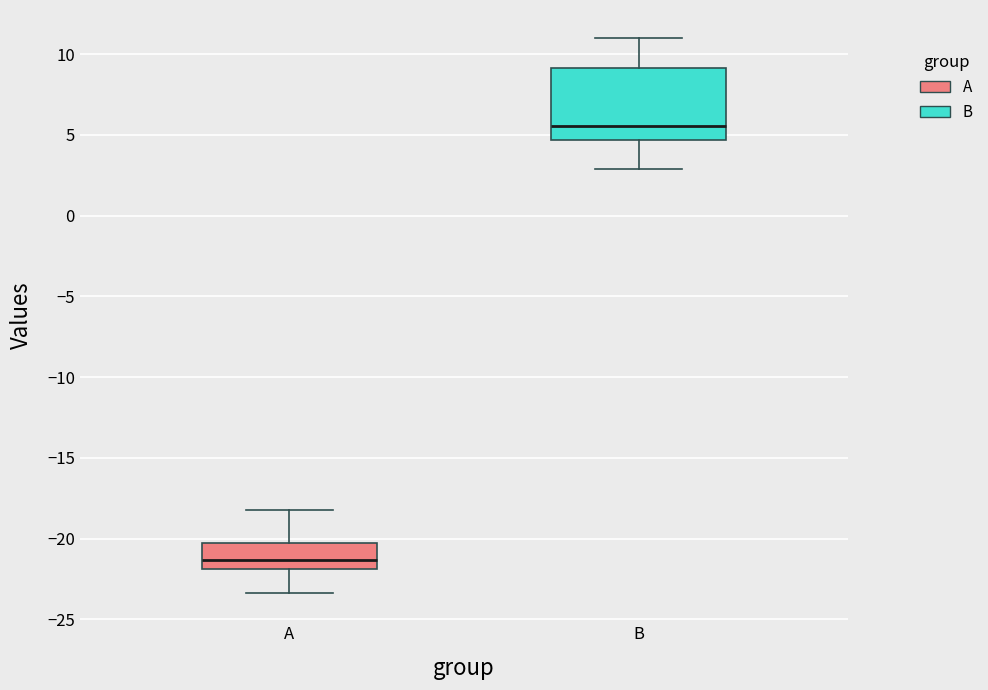

Reading left to right, read every box against the y-axis: the position of its median line, the range the box covers, and the ends of its whiskers. The values are not printed on the chart, so give them approximately, as read against the axis.

A: median -21.5, box -22.0 to -20.5, whiskers -23.5 to -18.0
B: median 5.5, box 4.5 to 9.0, whiskers 3.0 to 11.0